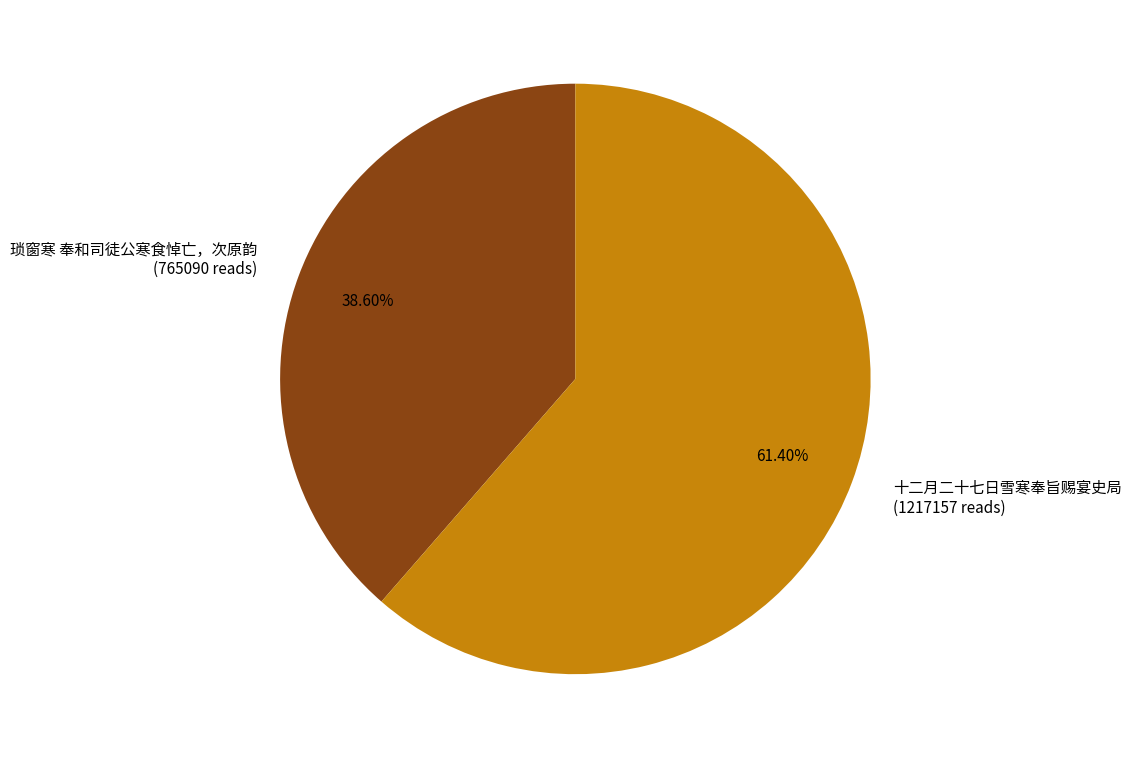

Rank the categories by value from lowest to highest.

琐窗寒 奉和司徒公寒食悼亡，次原韵, 十二月二十七日雪寒奉旨赐宴史局